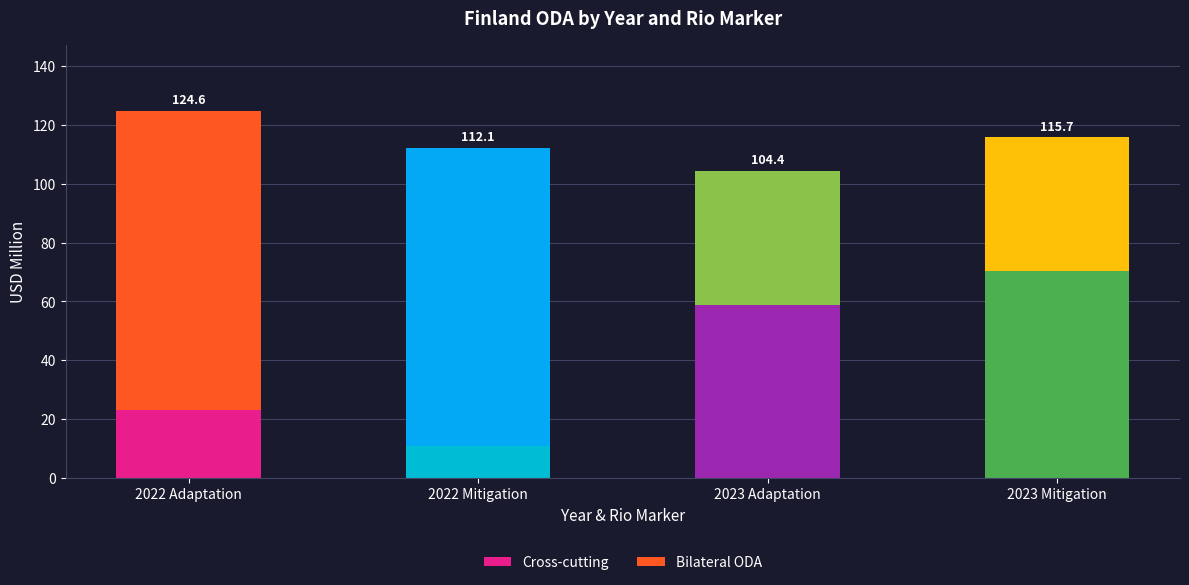

What is the sum of the Bilateral ODA values at 2022 Mitigation and 2022 Adaptation?

202.8